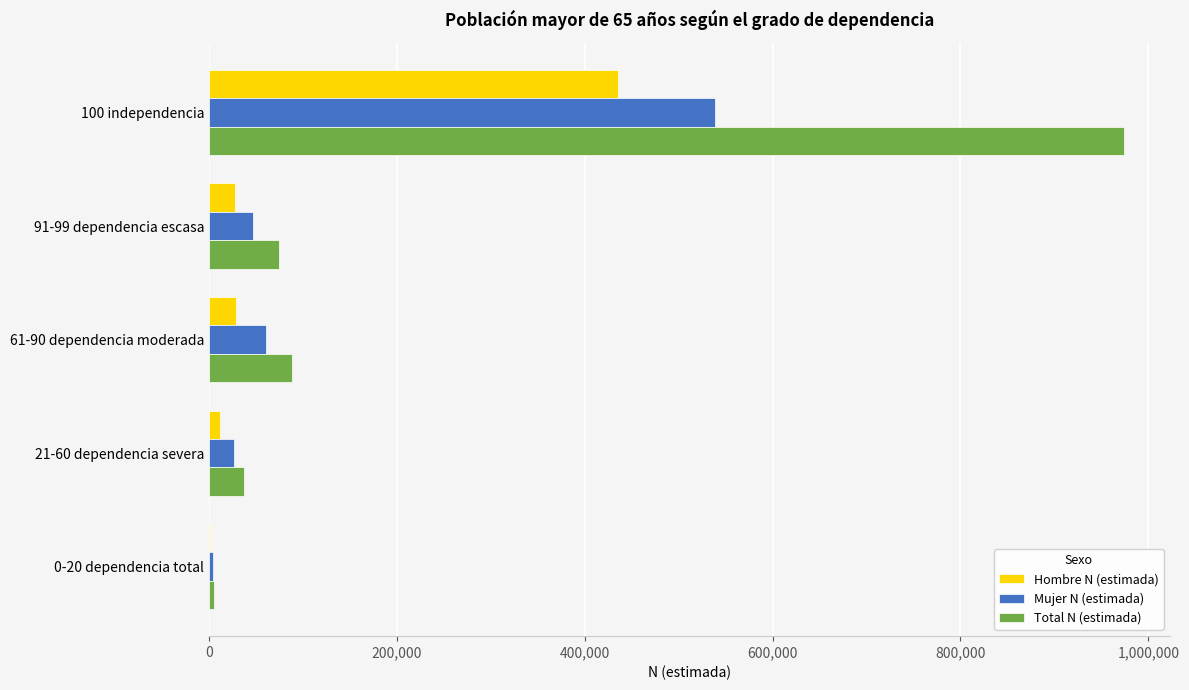

Where is Hombre N (estimada) nearest to the value 218145?

61-90 dependencia moderada